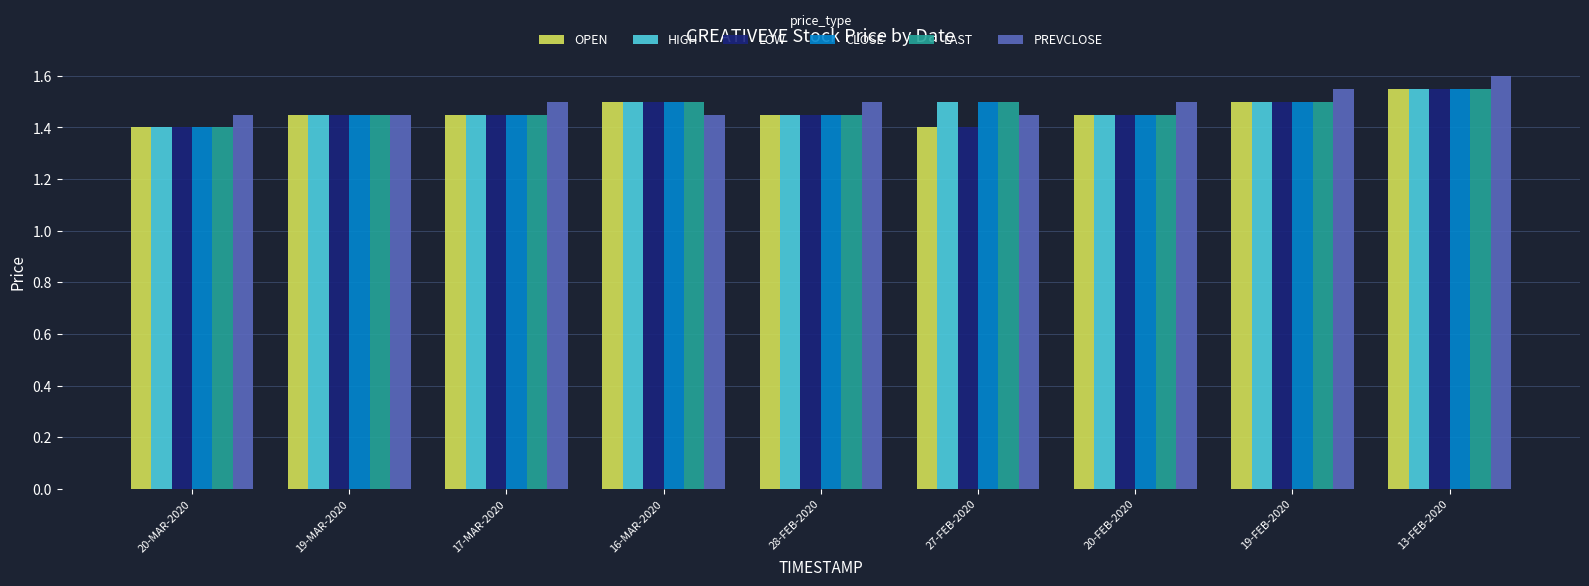

At which label does CLOSE reach its peak?

13-FEB-2020